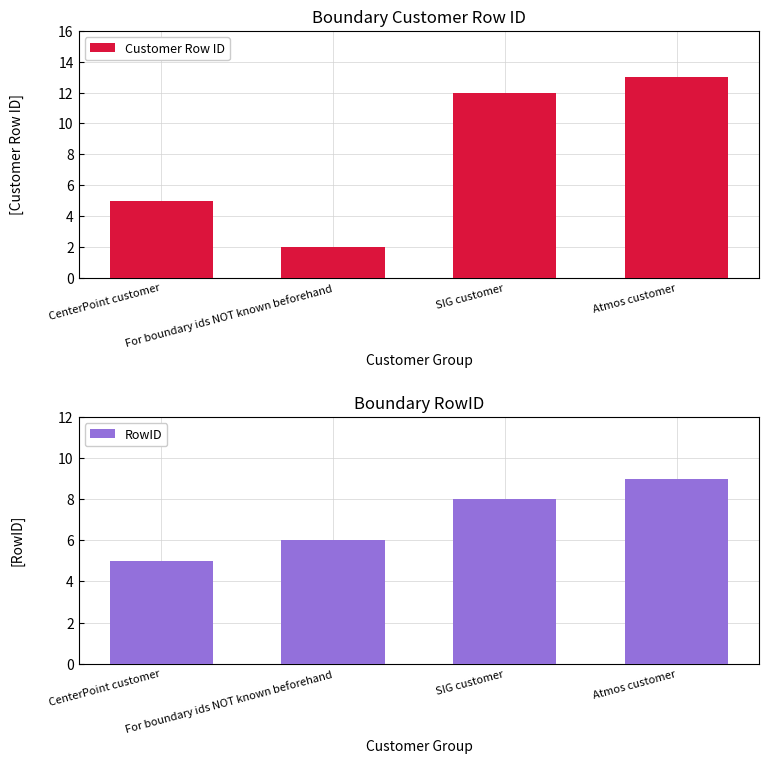

Reading left to right, what are all the values shown in this chart?

Customer Row ID: CenterPoint customer=5	For boundary ids NOT known beforehand=2	SIG customer=12	Atmos customer=13
RowID: CenterPoint customer=5	For boundary ids NOT known beforehand=6	SIG customer=8	Atmos customer=9